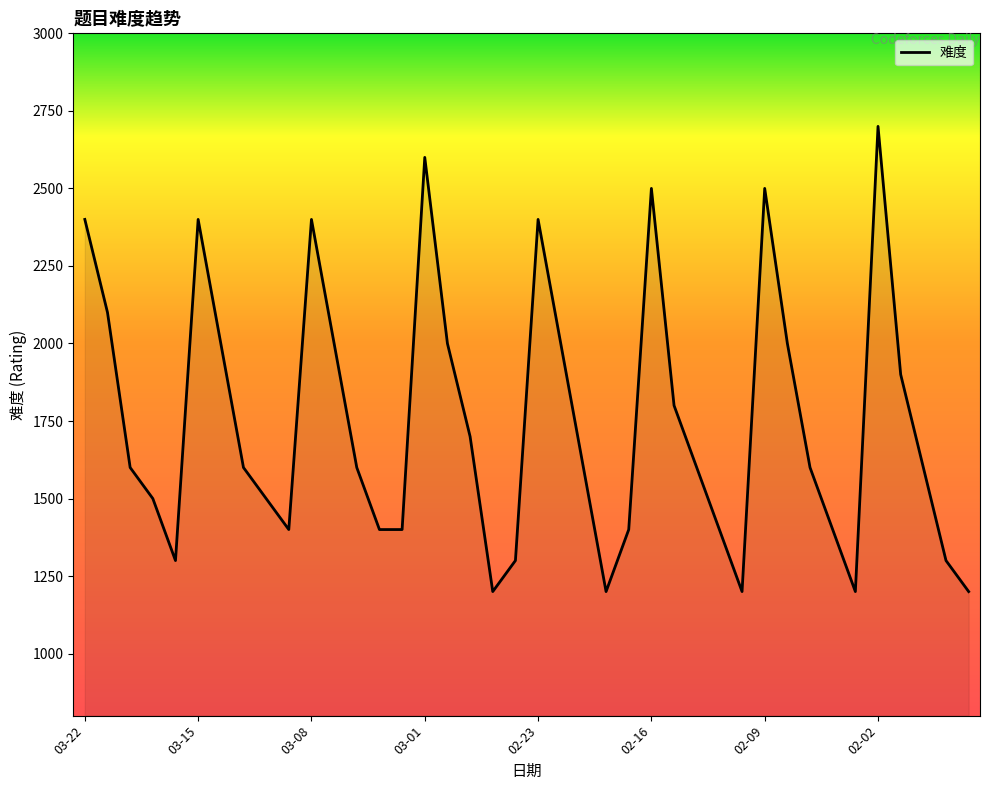

Does the chart have visible grid lines?

No